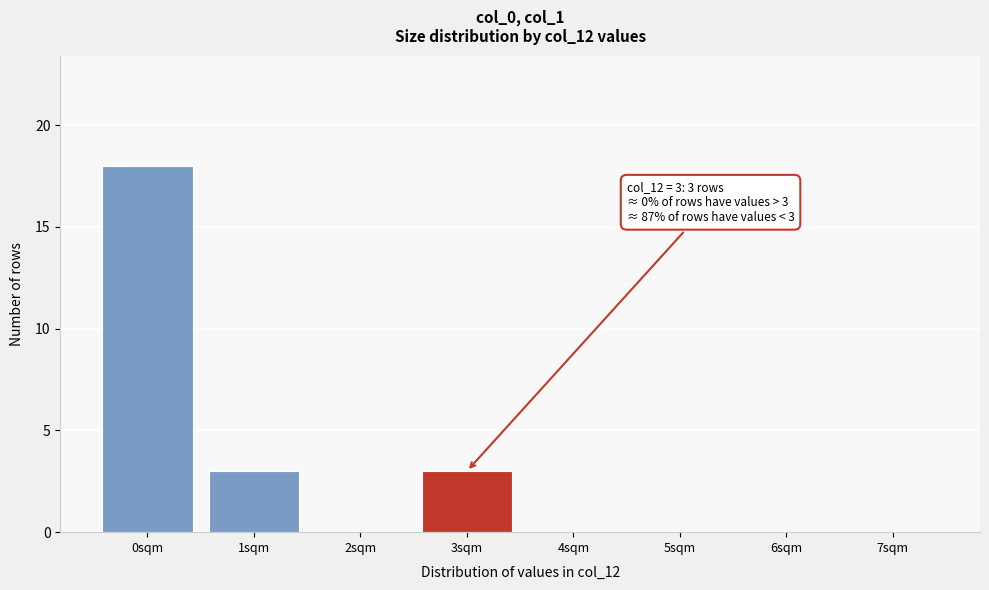

Reading left to right, transcribe all the data shown in this chart.

0sqm=18	1sqm=3	2sqm=0	3sqm=3	4sqm=0	5sqm=0	6sqm=0	7sqm=0